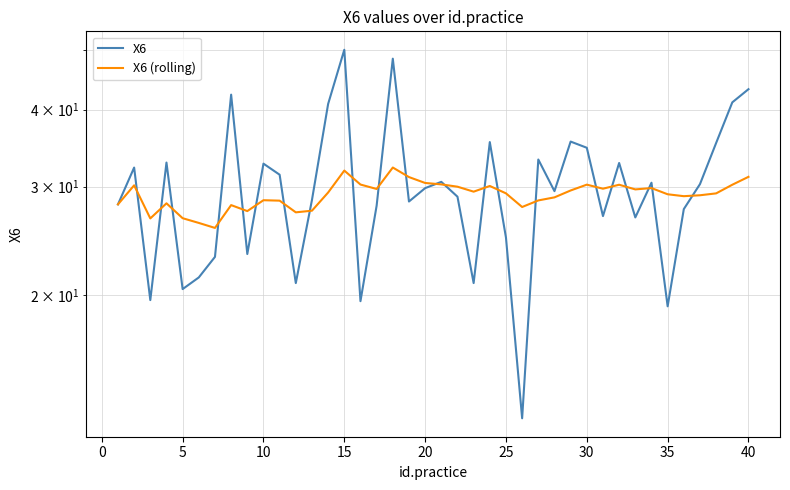

Is the value of X6 at 30 greater than the value of X6 (rolling) at 29?

Yes